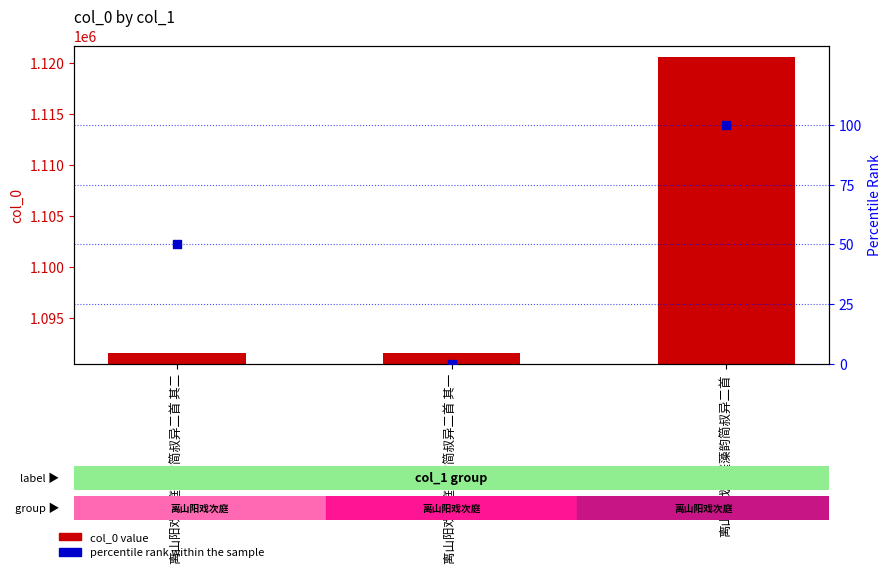

What are all the series names shown in the legend?

col_0 value, percentile rank within the sample